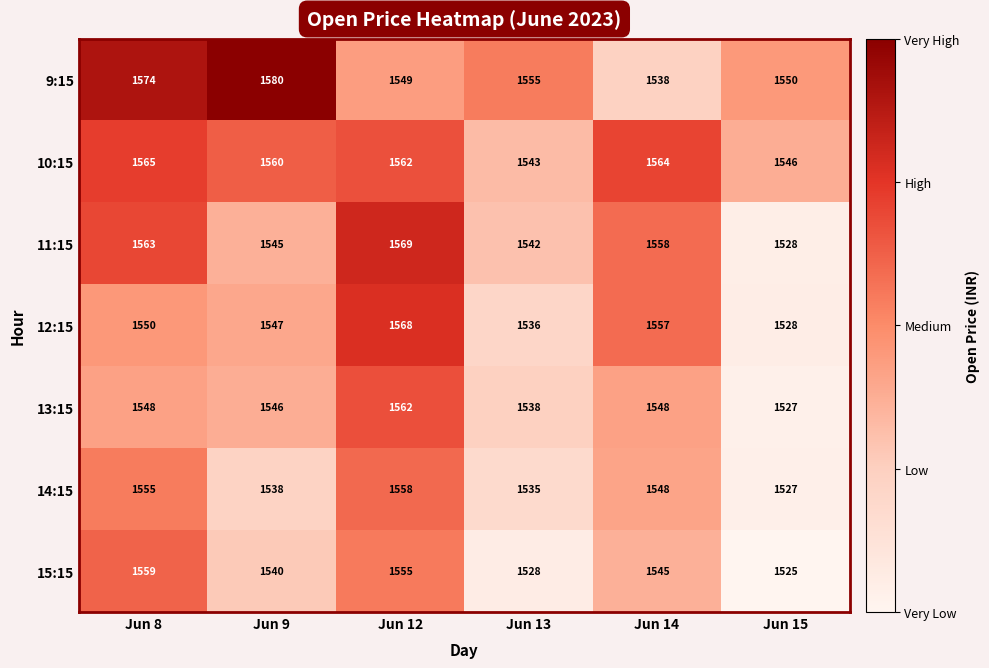

What is the highest value of the 13:15 series?

1562